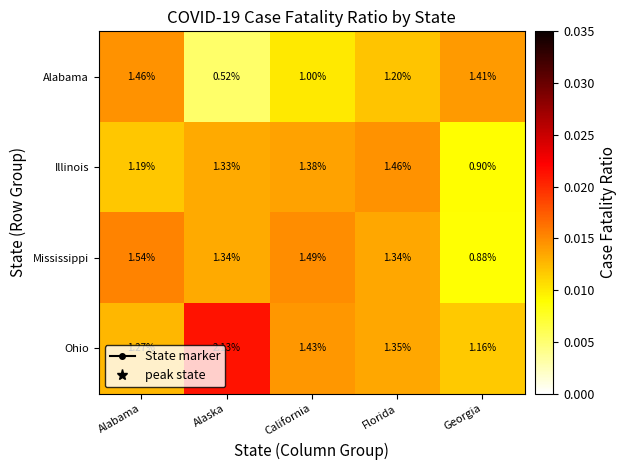

At which label does Illinois reach its peak?

Florida